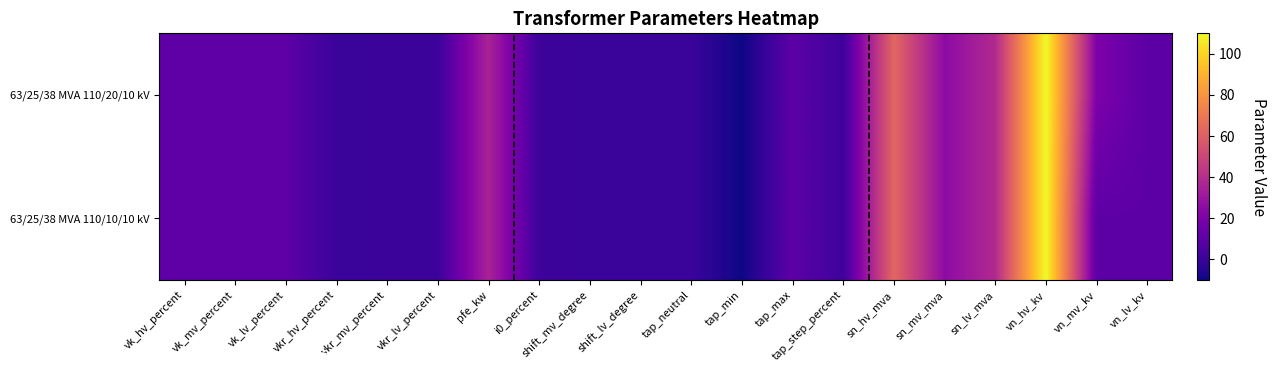

What is the spread (max minus min) of values at vn_mv_kv?

10.0